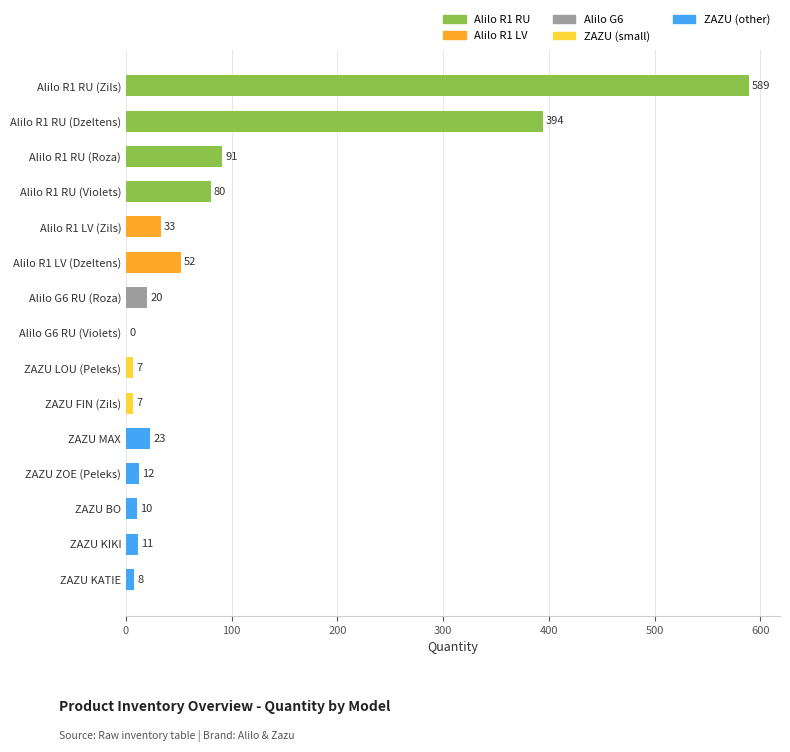

What is the greatest value displayed?

589